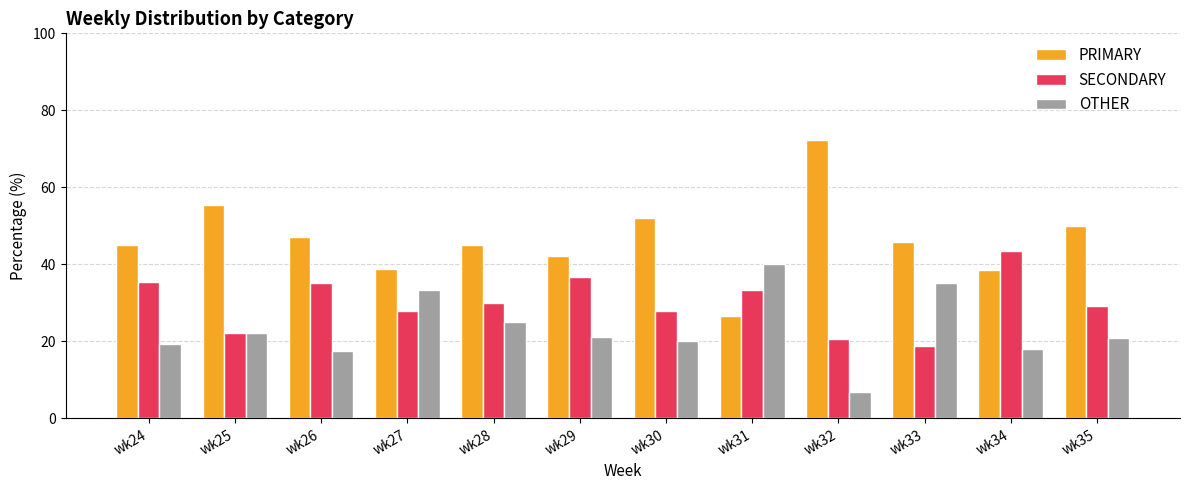

Is it true that OTHER equals 11.2 at wk26?

False